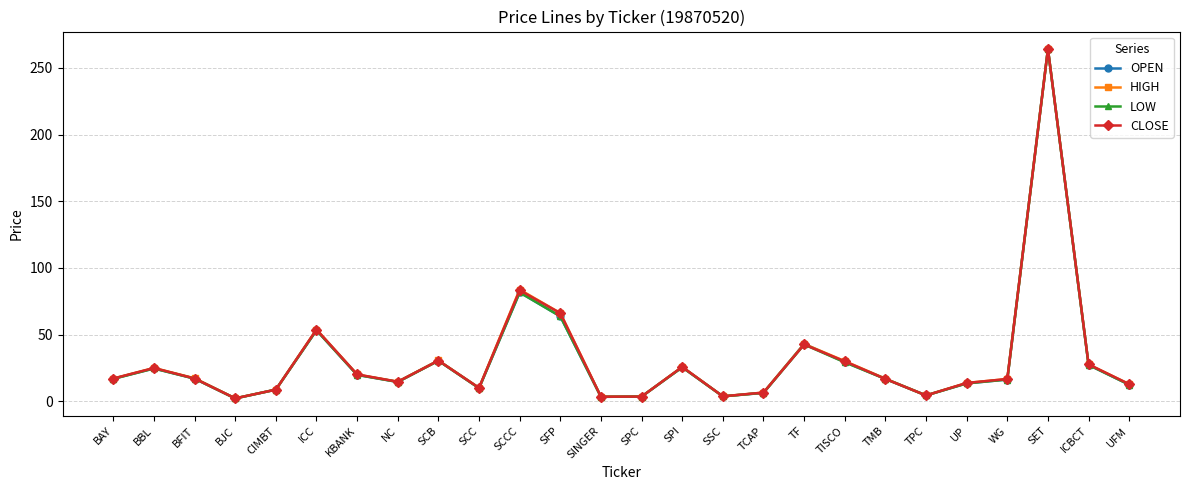

What is the spread (max minus min) of values at TISCO?

0.9